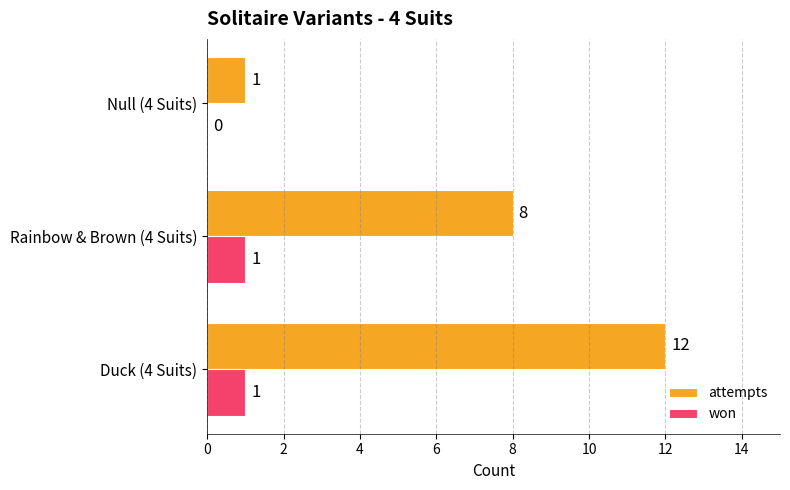

Is the value of attempts at Rainbow & Brown (4 Suits) greater than the value of won at Rainbow & Brown (4 Suits)?

Yes